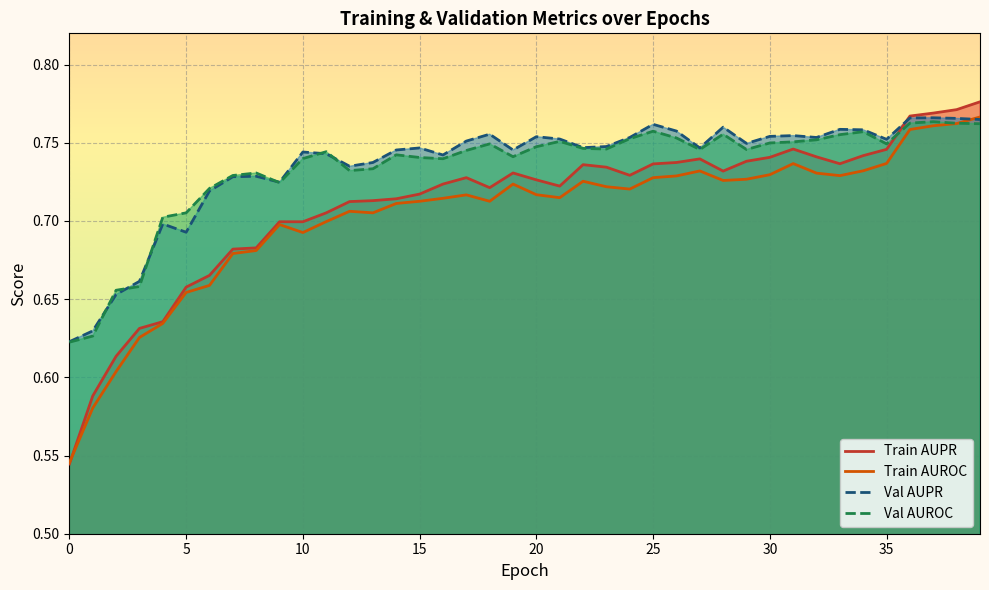

Is it true that Train AUROC equals 0.2 at 34?

False